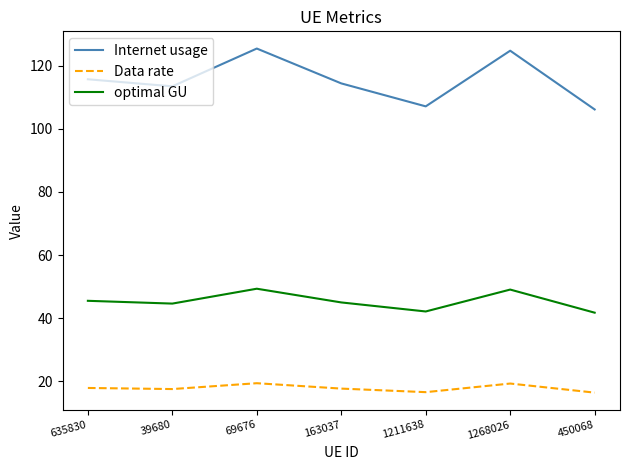

List the series in order of their overall mean, highest first.

Internet usage, optimal GU, Data rate